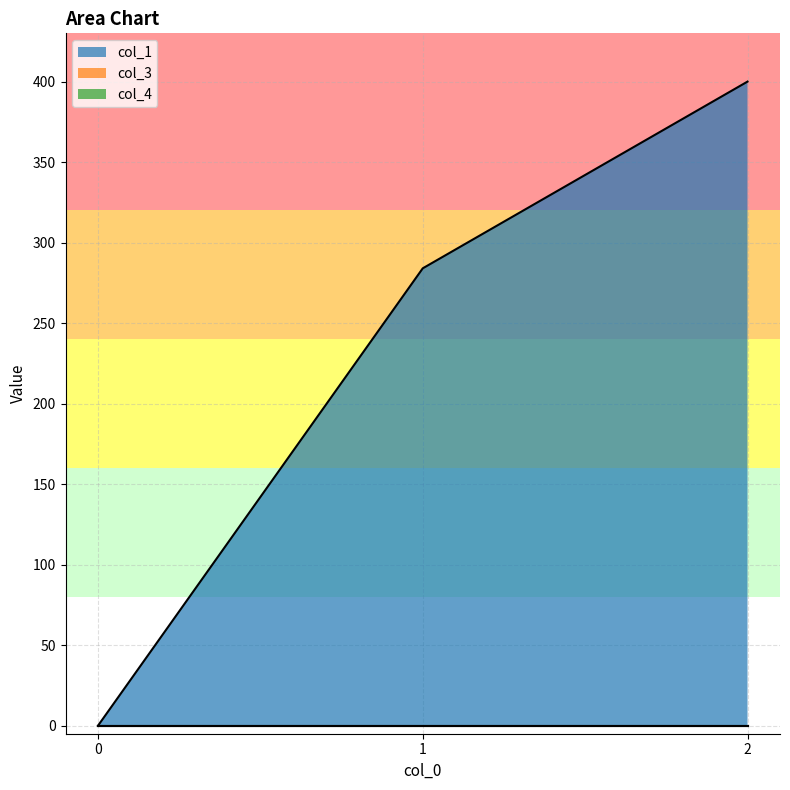

At 0, list the series in order from largest to smallest.

col_1, col_3, col_4